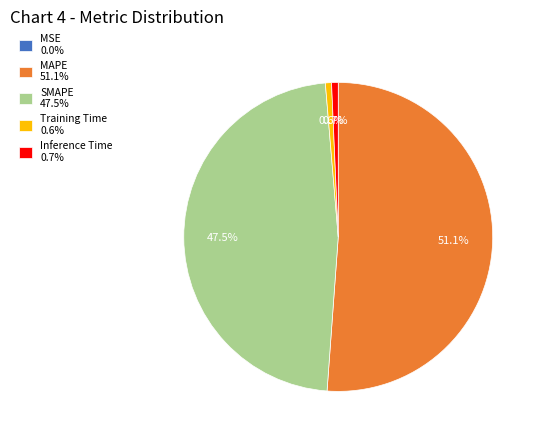

Which slice is the largest?

MAPE